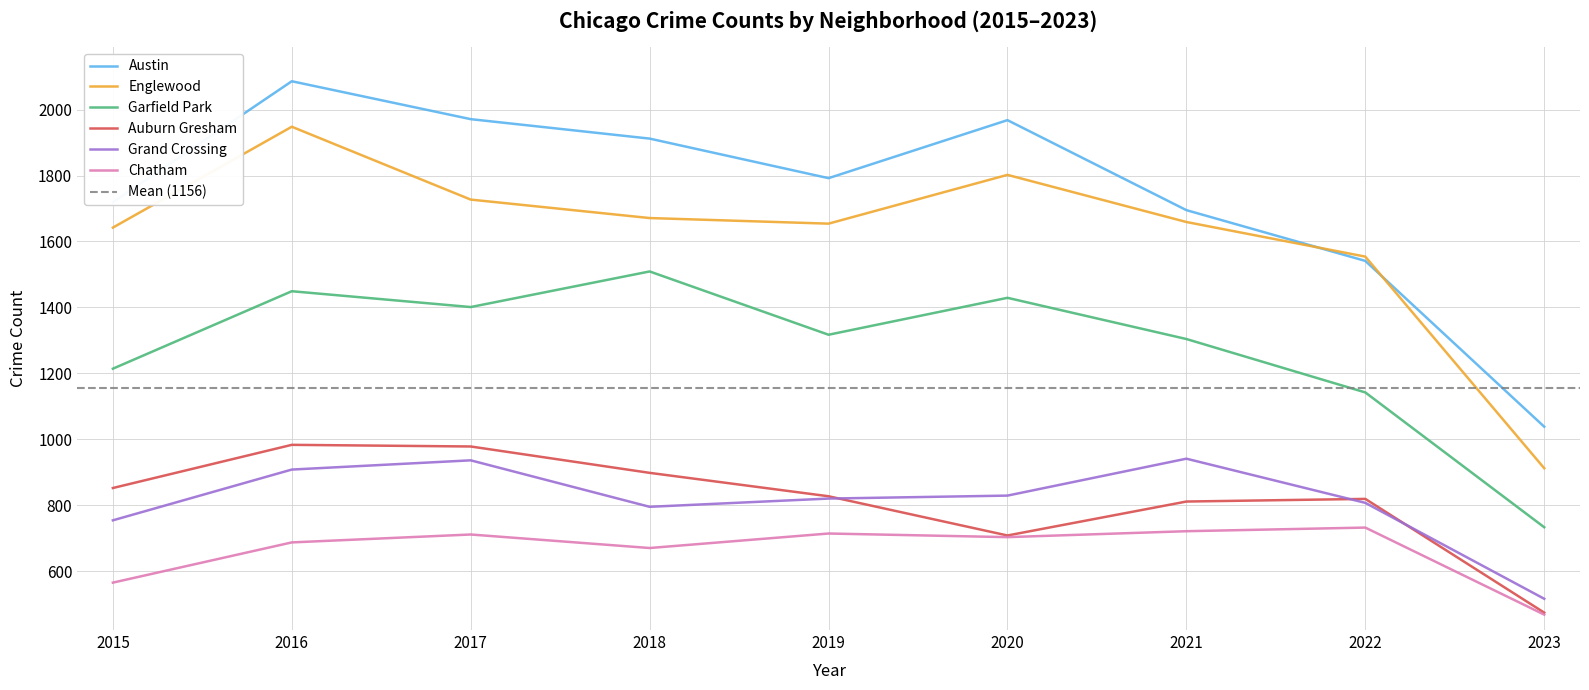

How many values in the Garfield Park series exceed 1317?

4